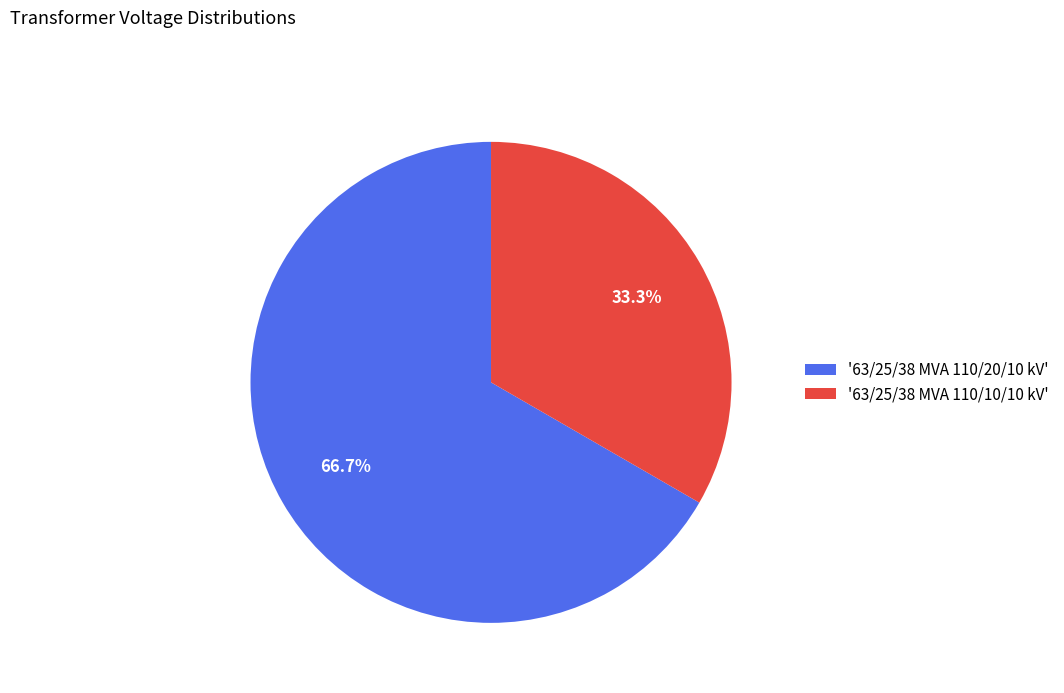

Do '63/25/38 MVA 110/20/10 kV' and '63/25/38 MVA 110/10/10 kV' together represent more than half of the pie?

Yes